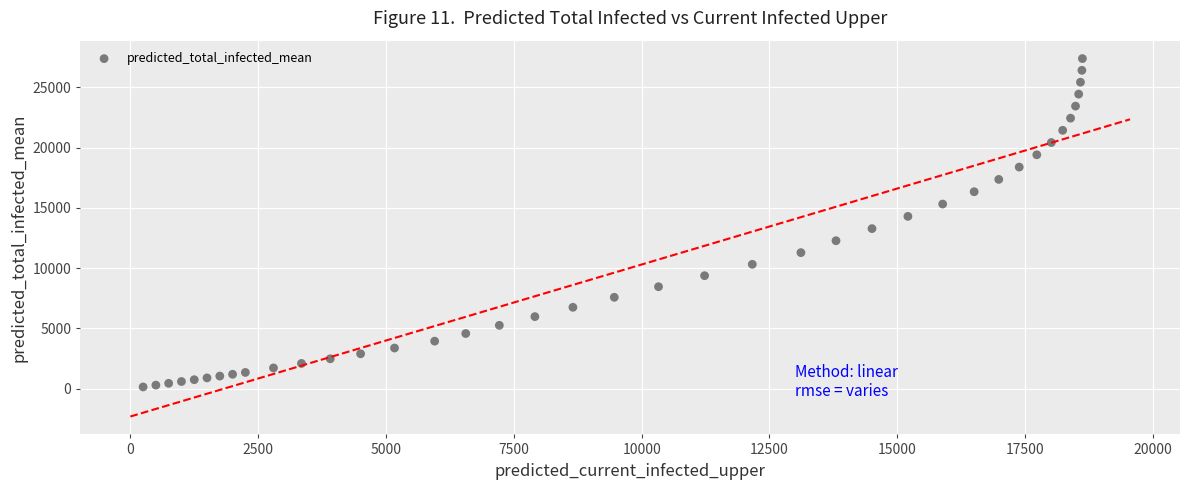

What is the range of Y values (max minus min)?

27230